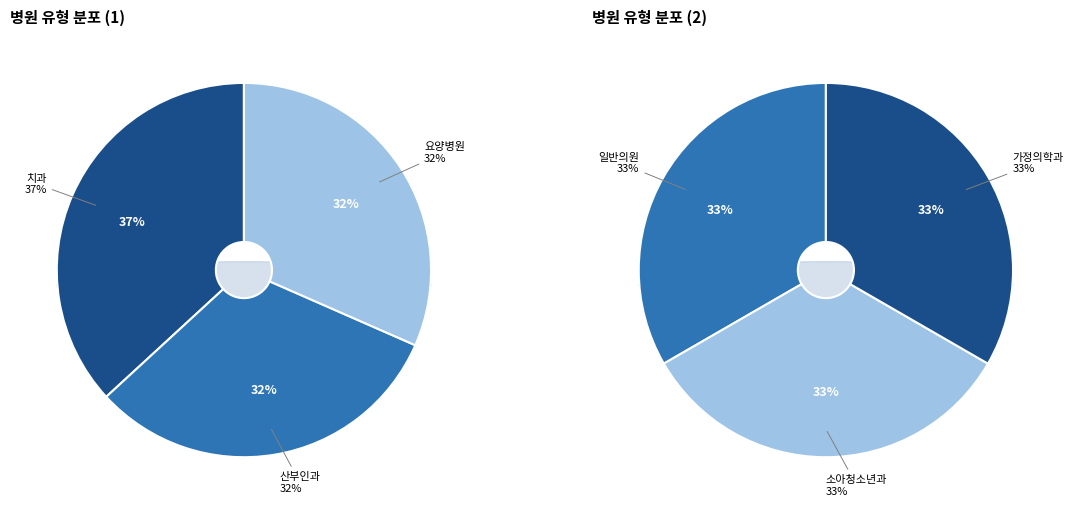

Is 산부인과 the majority of the pie?

No